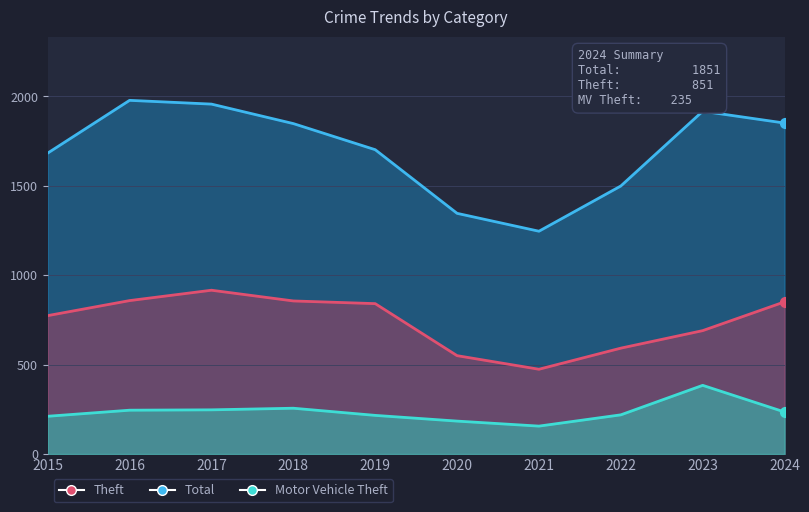

At how many categories does at least one series exceed 1090?

10